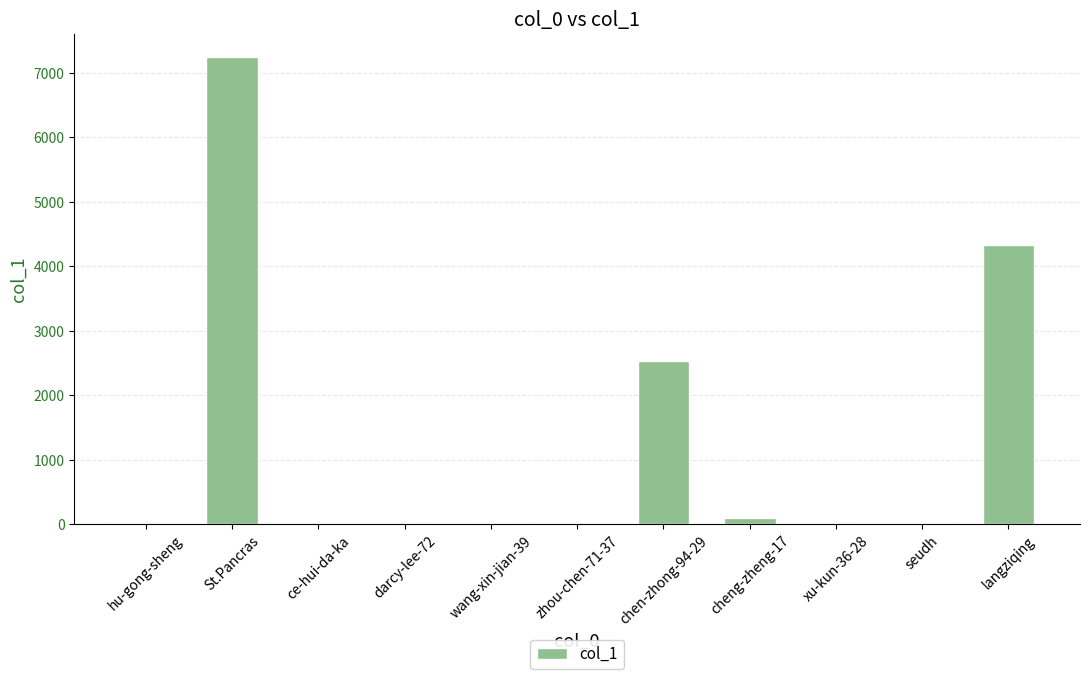

Is it true that the value at St.Pancras is 7238?

True